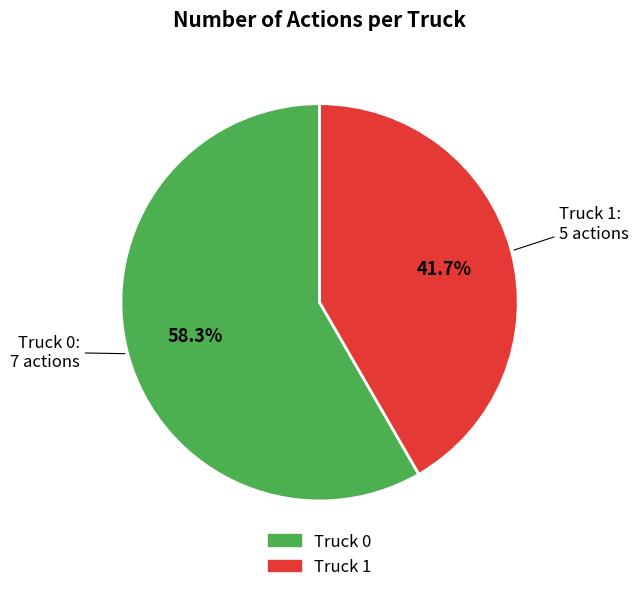

How many segments does this pie chart have?

2